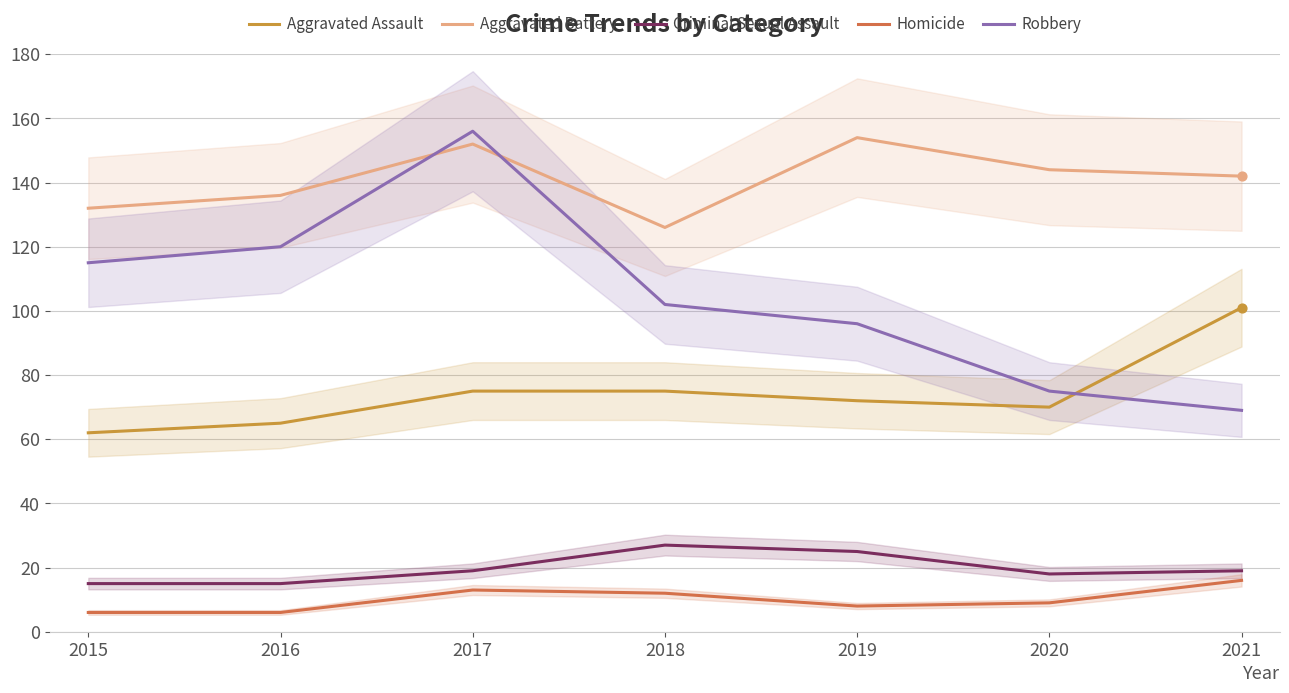

At how many categories does at least one series exceed 87?

7